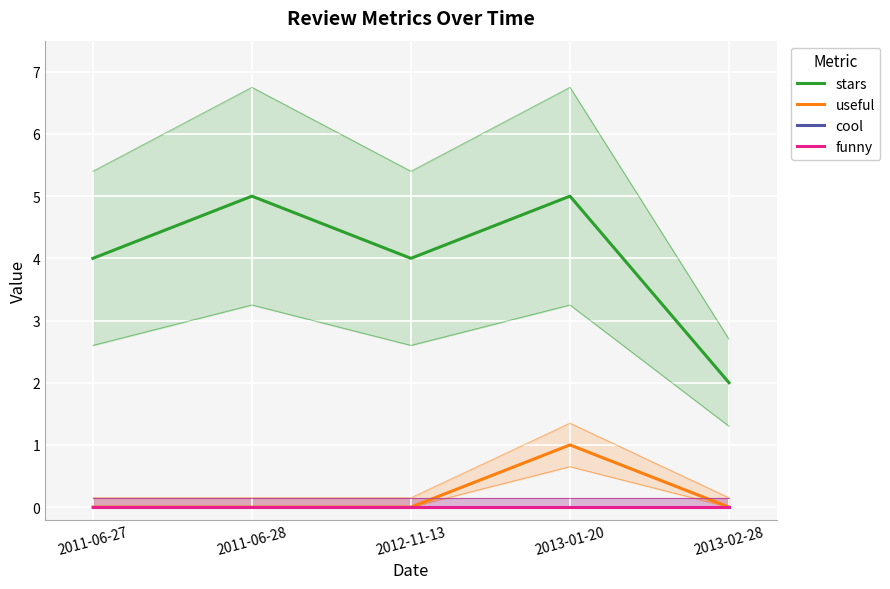

What are all the series names shown in the legend?

stars, useful, cool, funny